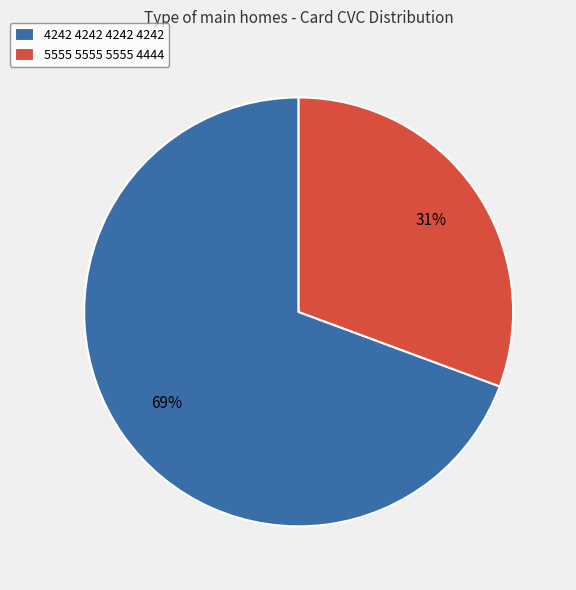

What is the smallest slice in the pie chart?

5555 5555 5555 4444